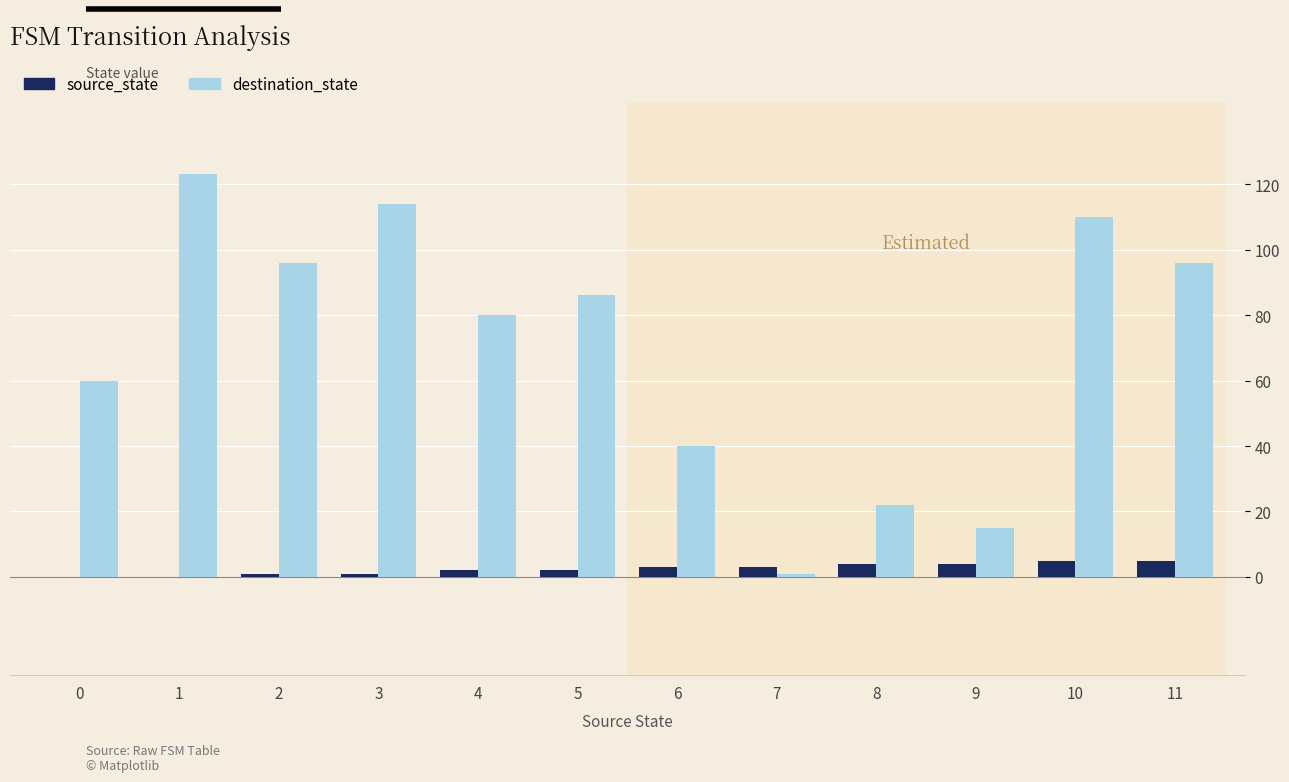

What is the highest value of the destination_state series?

123